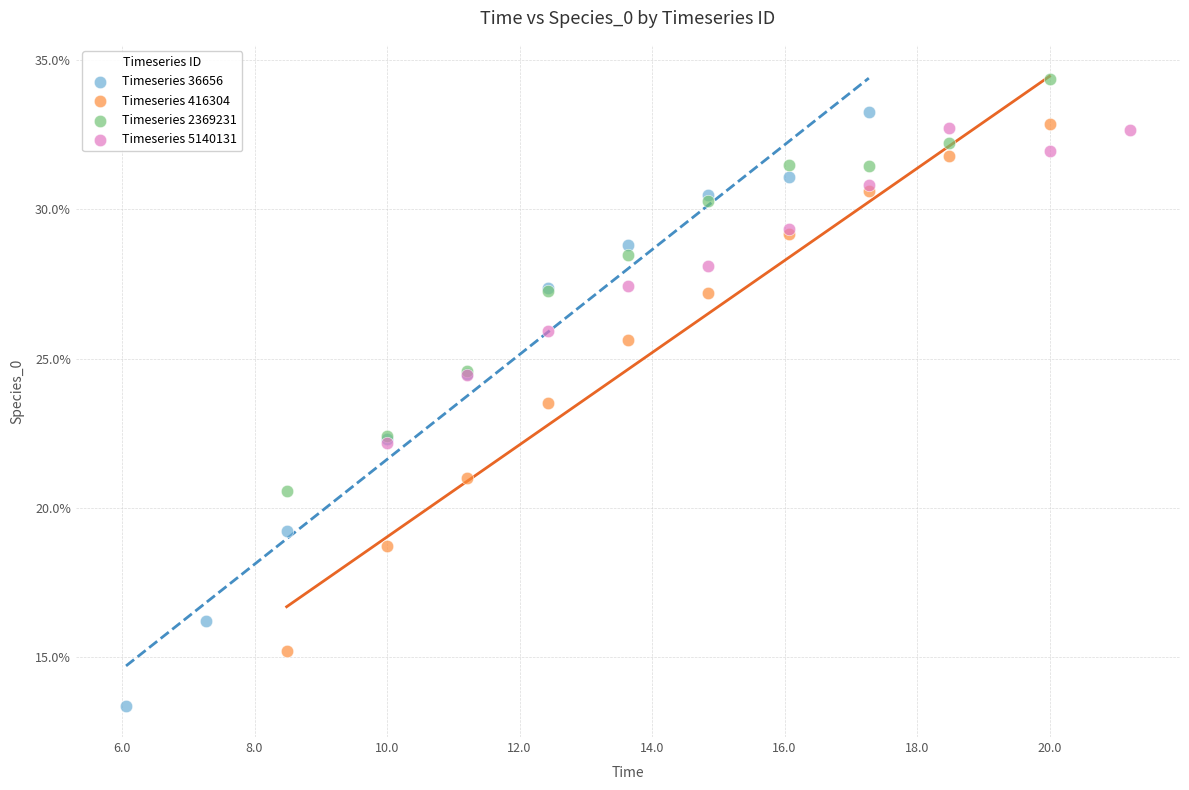

Which series has the largest Y range (max minus min)?

Timeseries 36656